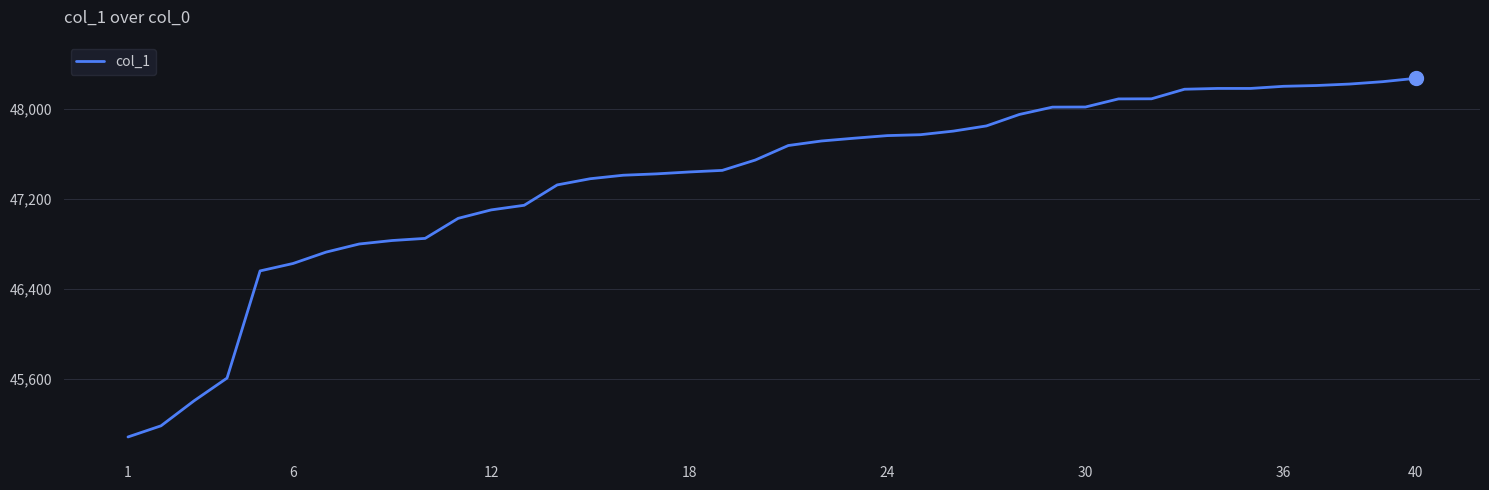

What is the maximum value shown in the chart?

48273